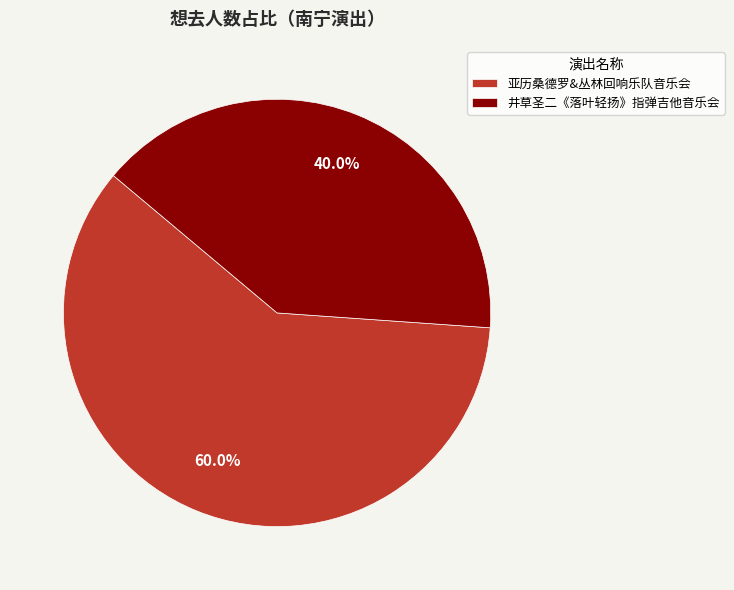

How many slices are in this pie chart?

2